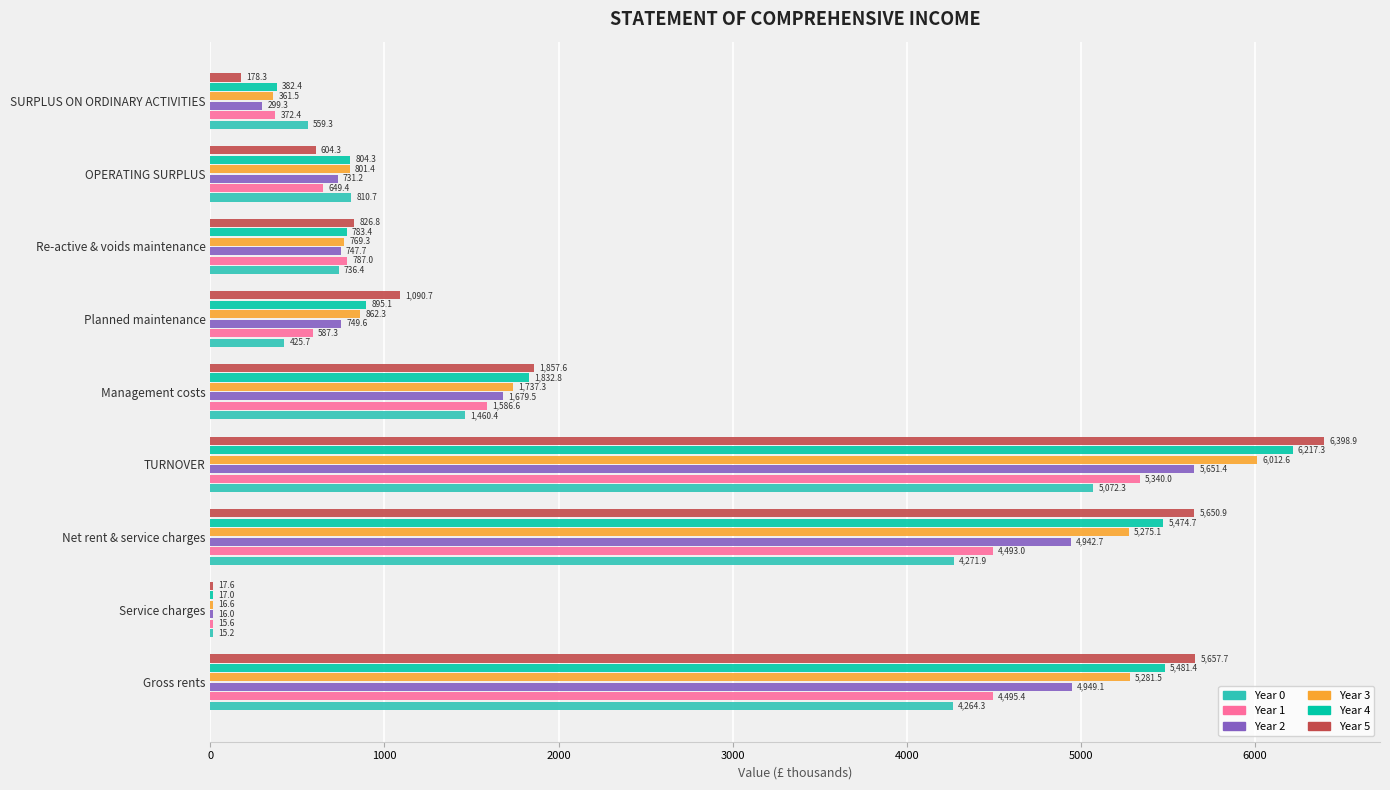

True or false: Year 0 has a value of 559.3 at SURPLUS ON ORDINARY ACTIVITIES.

True